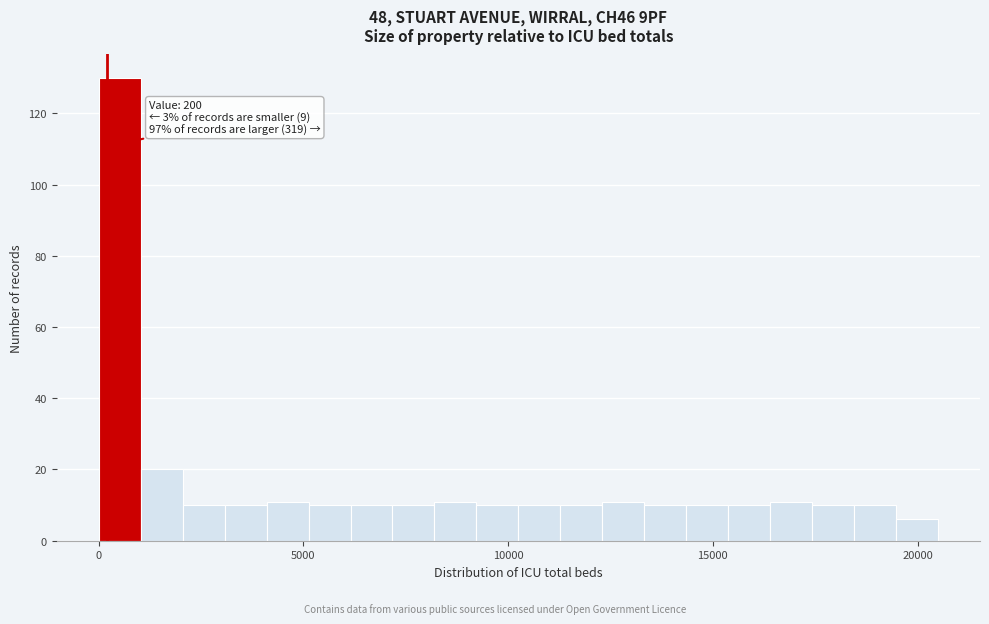

Read against the x-axis, roughly where is the centre of the tallest bar?

500